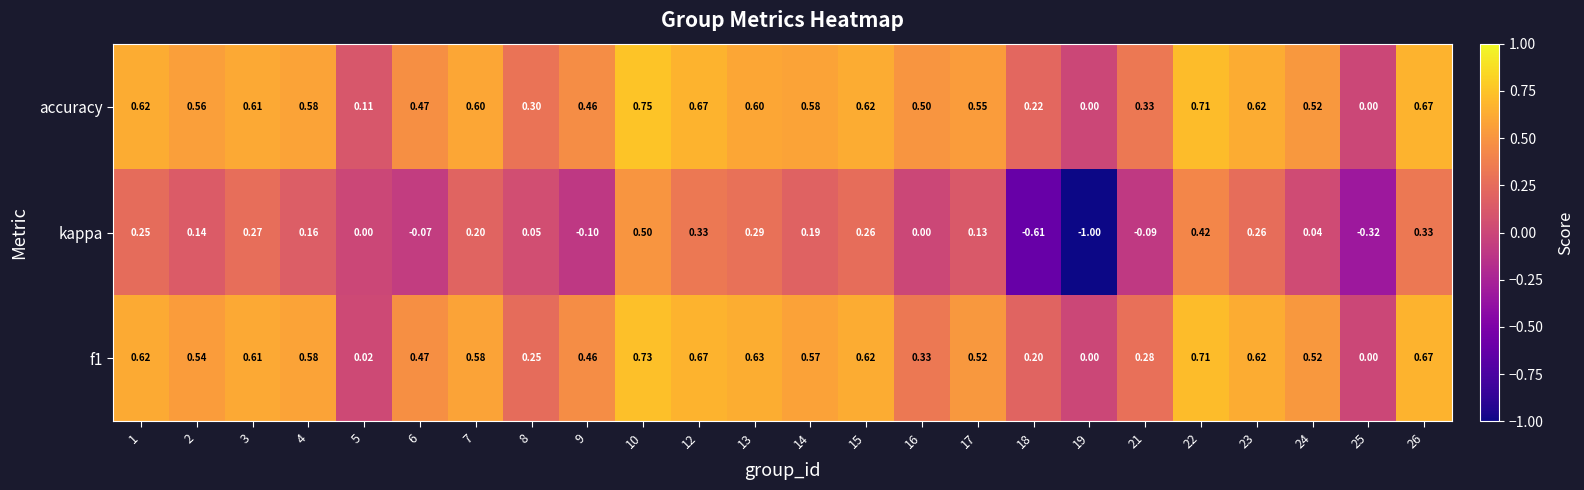

At which category is the sum across all series the highest?

10